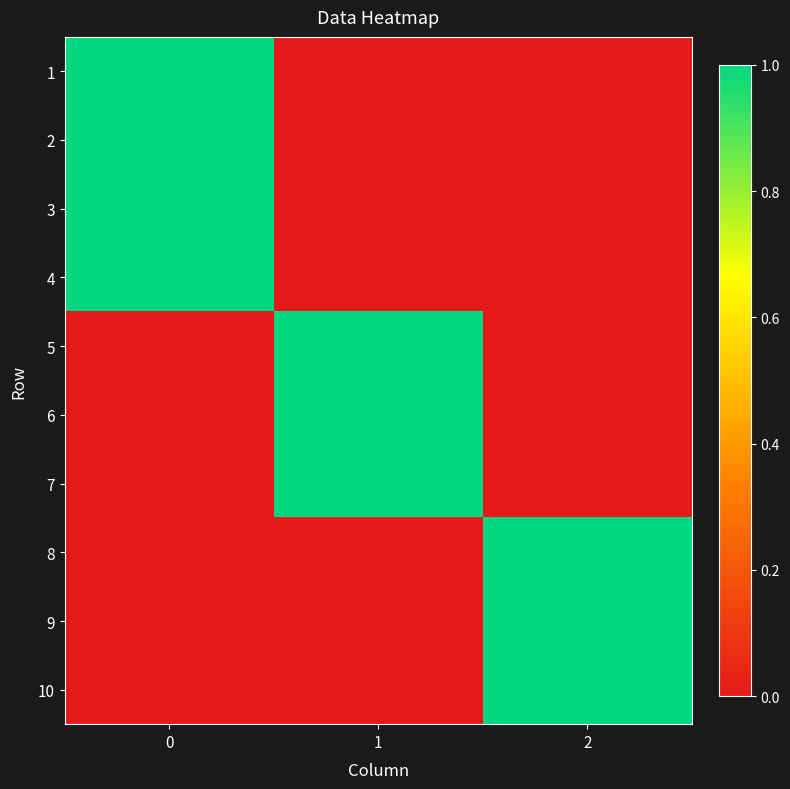

At how many categories does at least one series exceed 0?

3